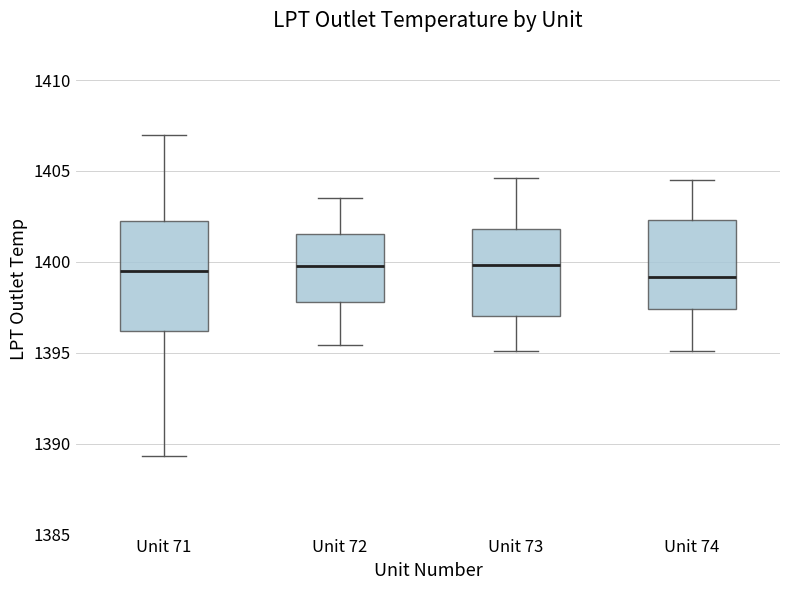

Reading left to right, read every box against the y-axis: the position of its median line, the range the box covers, and the ends of its whiskers. The values are not printed on the chart, so give them approximately, as read against the axis.

Unit 71: median 1399.5, box 1396.0 to 1402.5, whiskers 1389.5 to 1407.0
Unit 72: median 1400.0, box 1398.0 to 1401.5, whiskers 1395.5 to 1403.5
Unit 73: median 1400.0, box 1397.0 to 1402.0, whiskers 1395.0 to 1404.5
Unit 74: median 1399.0, box 1397.5 to 1402.5, whiskers 1395.0 to 1404.5